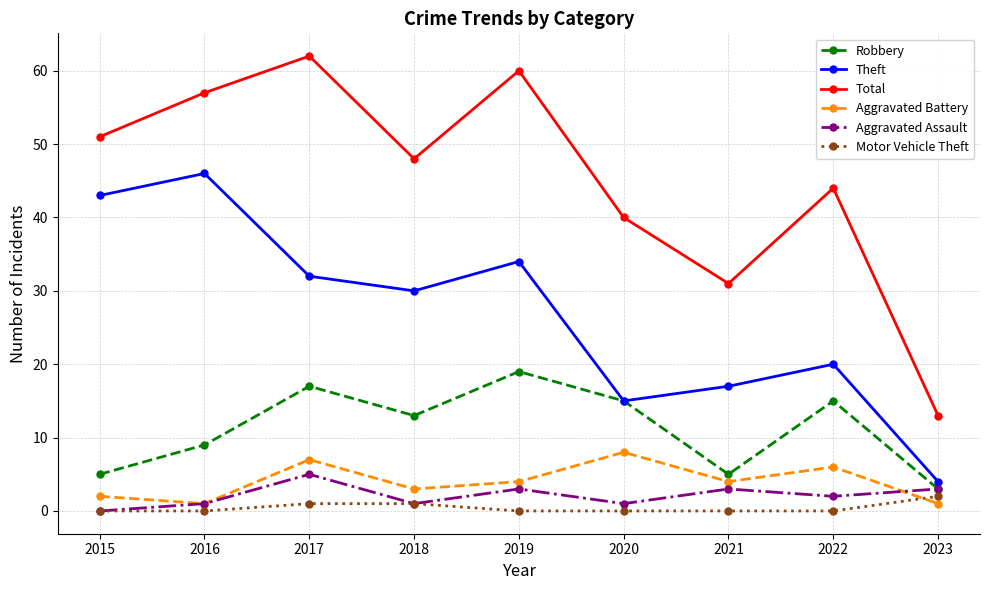

True or false: Total and Aggravated Battery cross at least once.

False